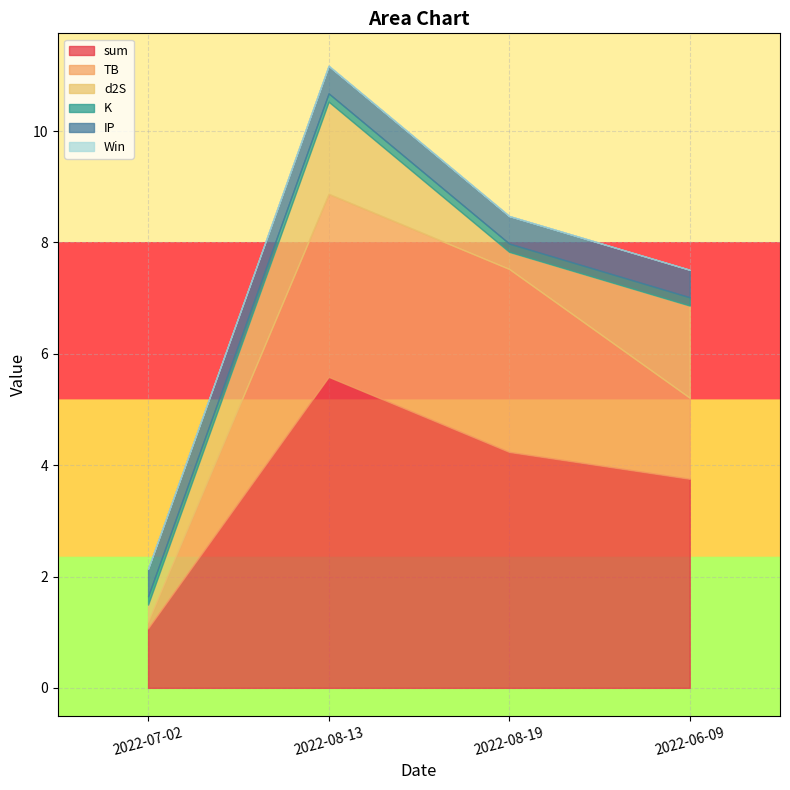

What is the difference between the second highest and second lowest values in the d2S series?

1.3